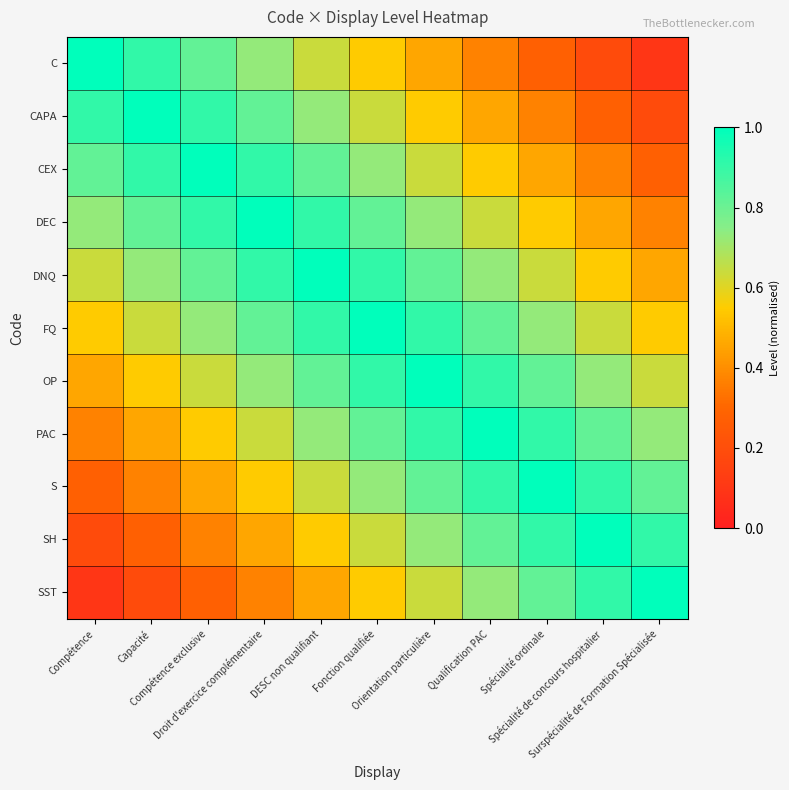

At how many categories does at least one series exceed 0?

11